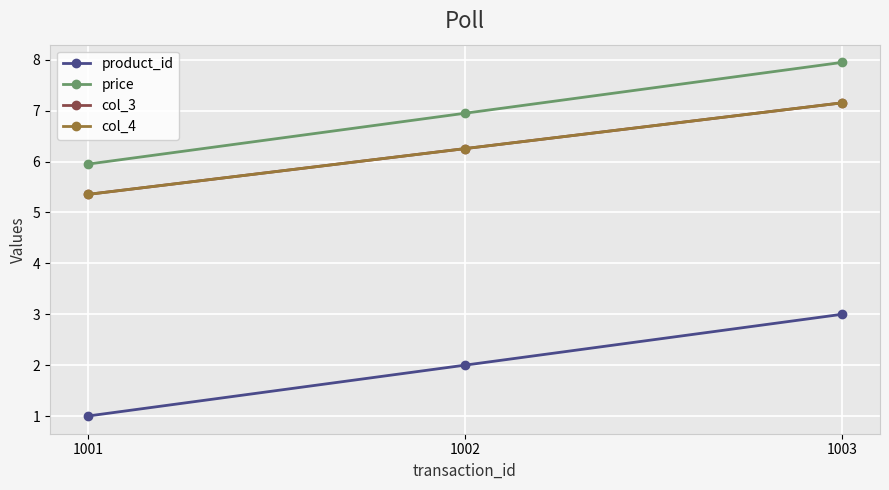

What is the greatest value displayed?

8.0